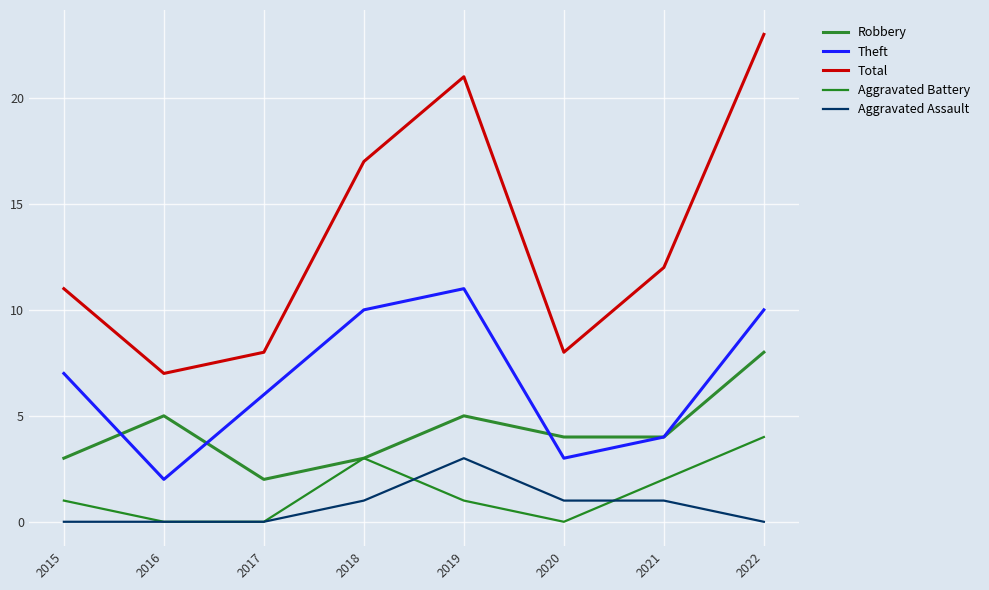

What is the sum of all Aggravated Assault values?

6